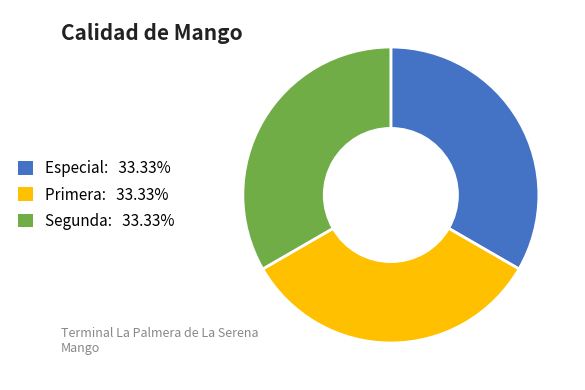

What is the ratio of the value at Segunda to the value at Primera?

1.0